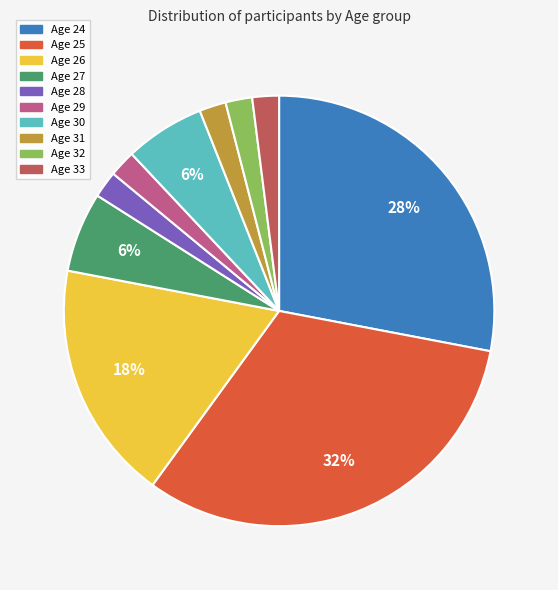

Is the sum of Age 30 and Age 25 greater than half?

No